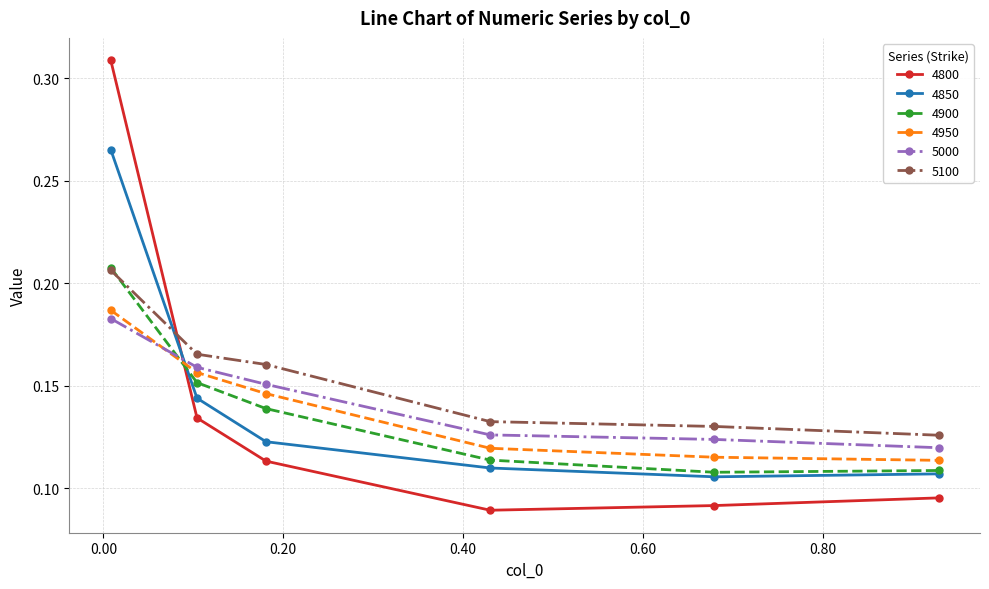

Which series has the largest total across all categories?

5100